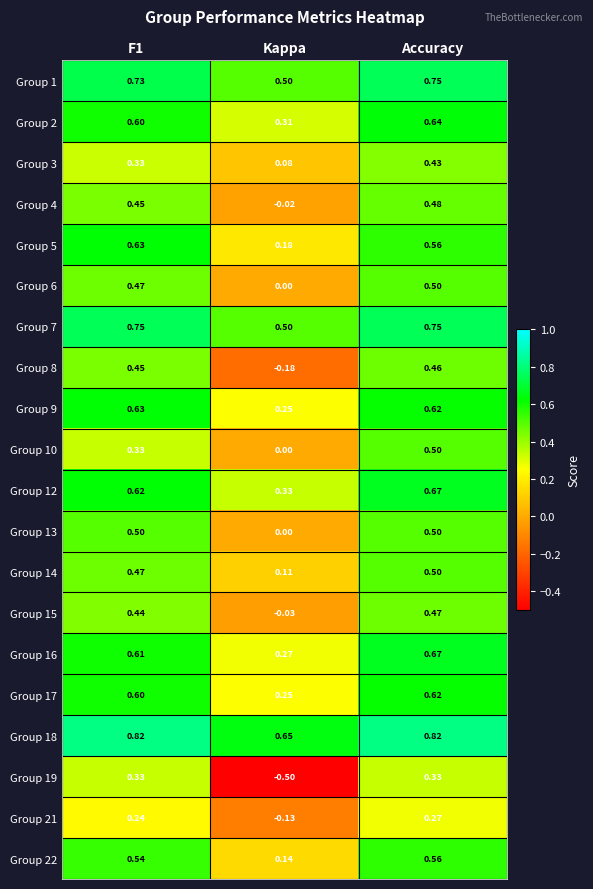

At which label does Group 12 reach its peak?

Accuracy